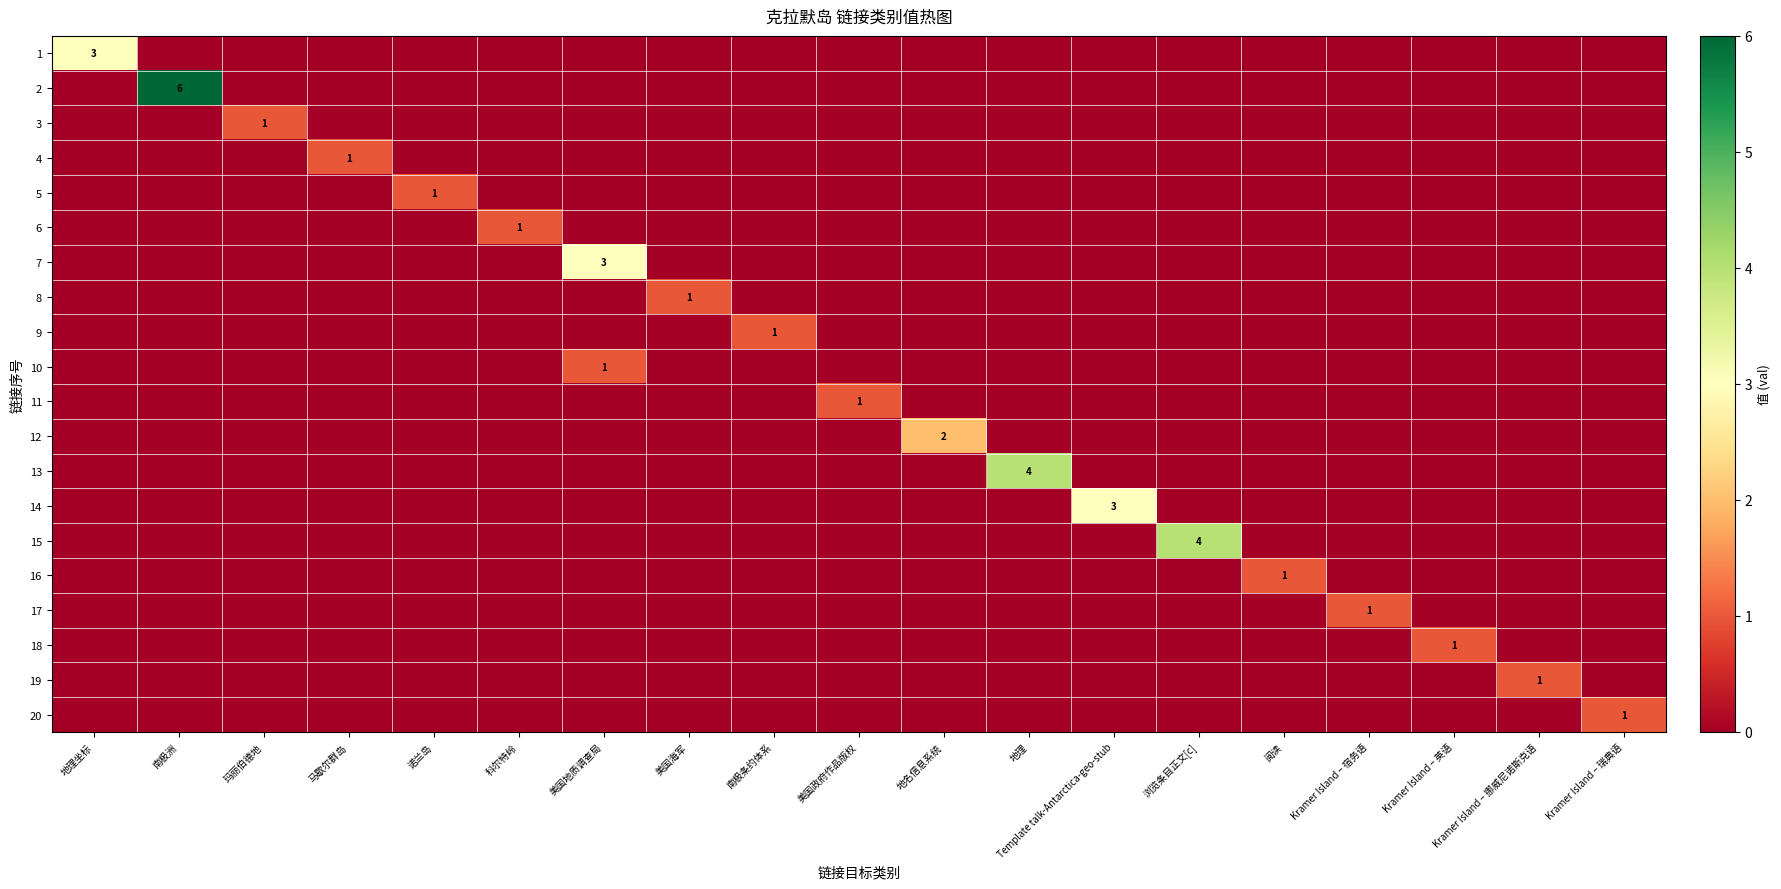

What is the total value across all series at Kramer Island – 瑞典语?

1